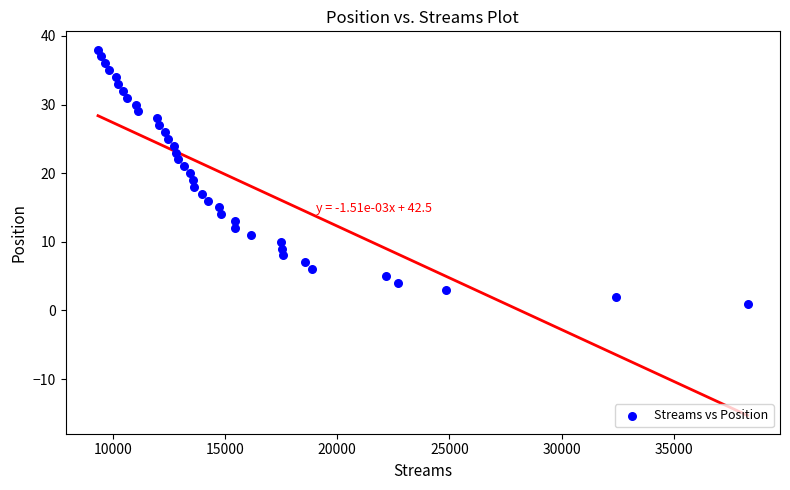

What is the range of X values (max minus min)?

28949